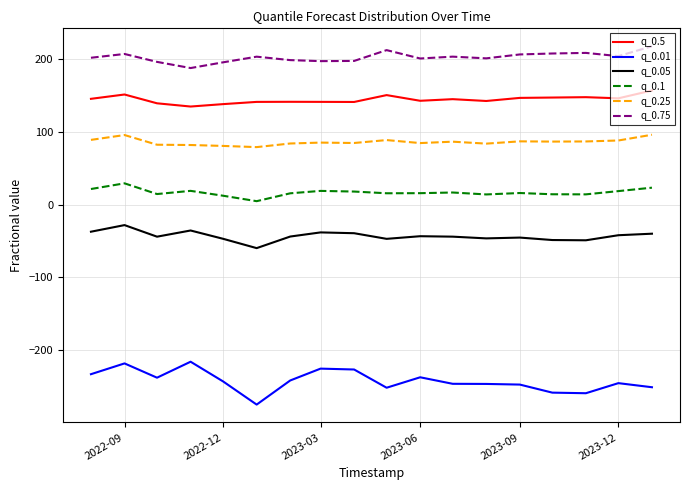

What is the minimum value for q_0.25?

78.9